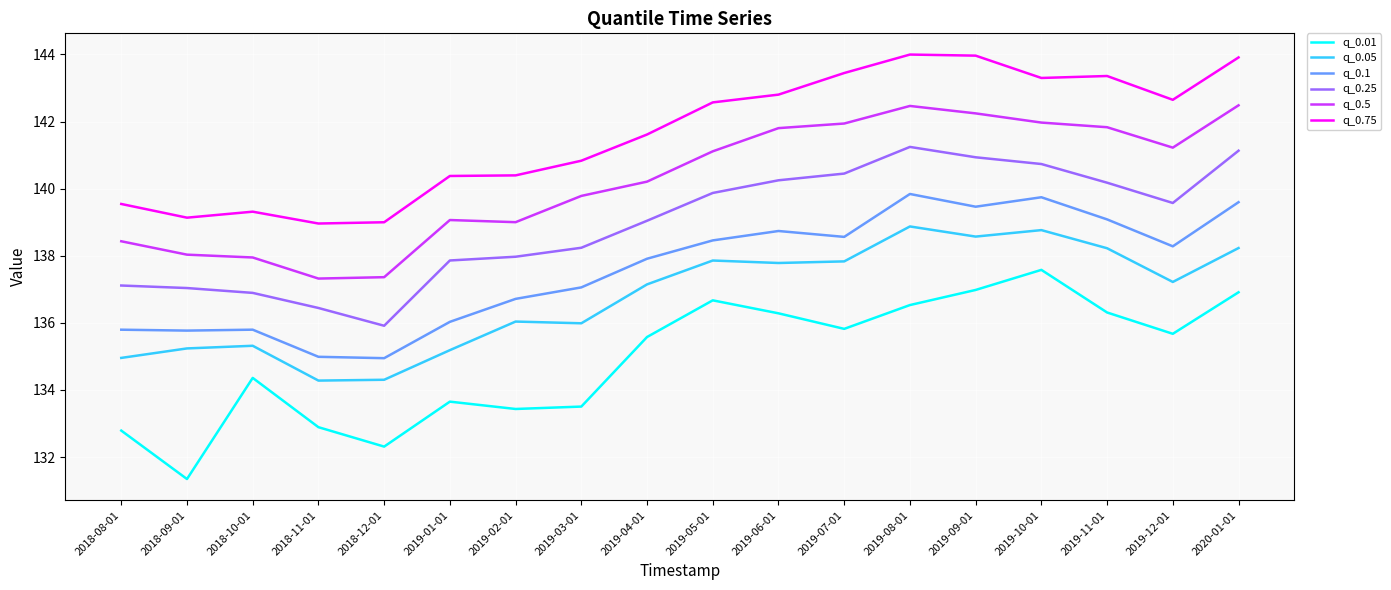

What position from the right is 2019-07-01?

7